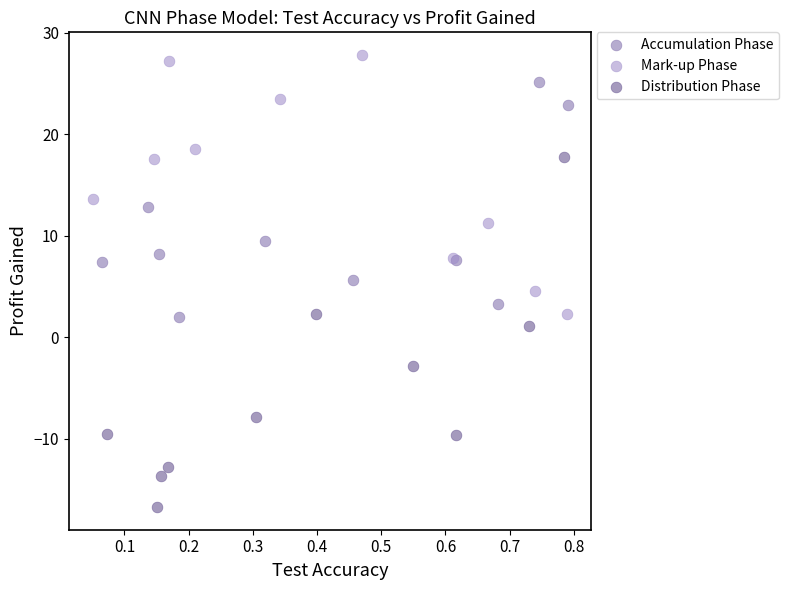

Which series reaches the maximum Y coordinate?

Mark-up Phase